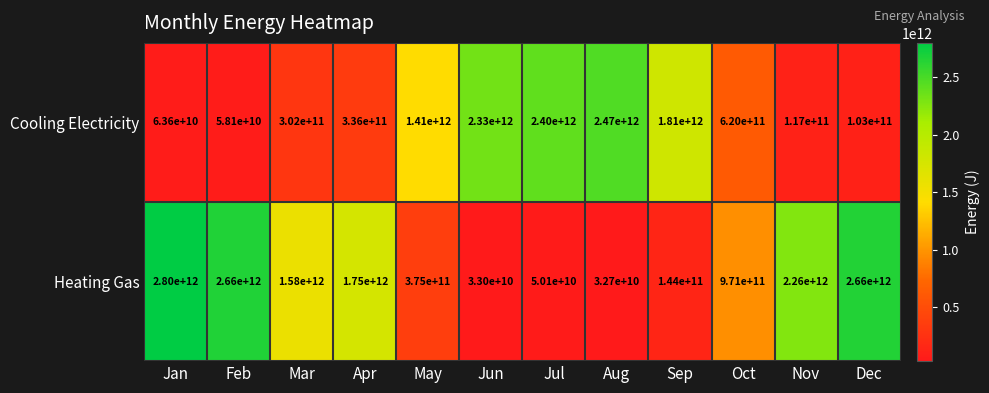

The Heating Gas series shows 32700000000 at Aug. True or false?

True